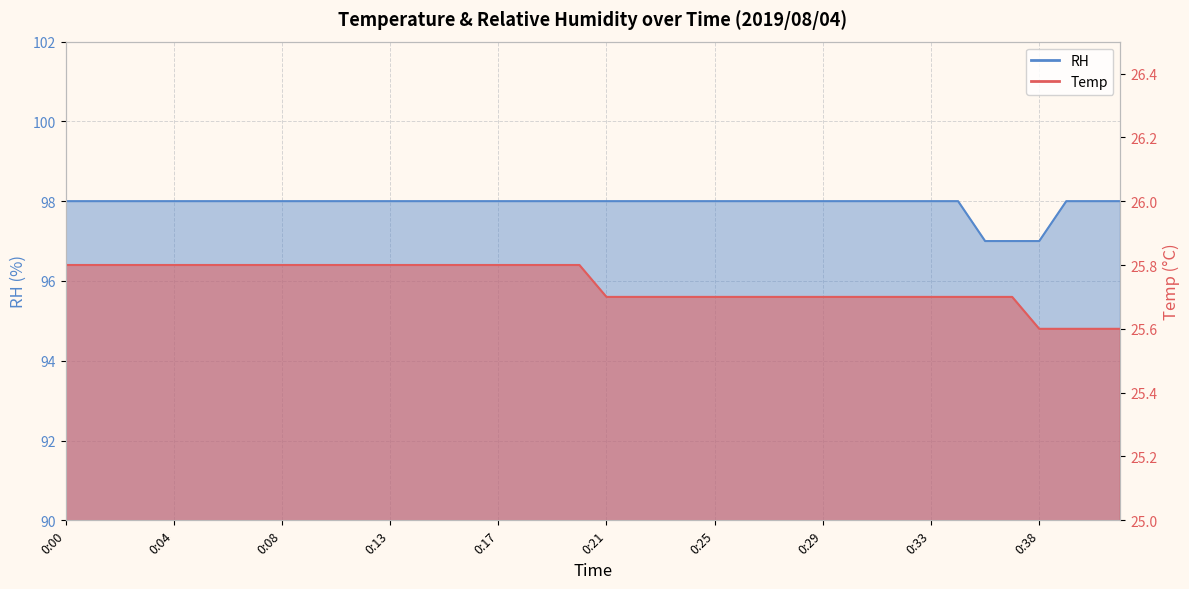

What is the average value of the RH series?

97.9